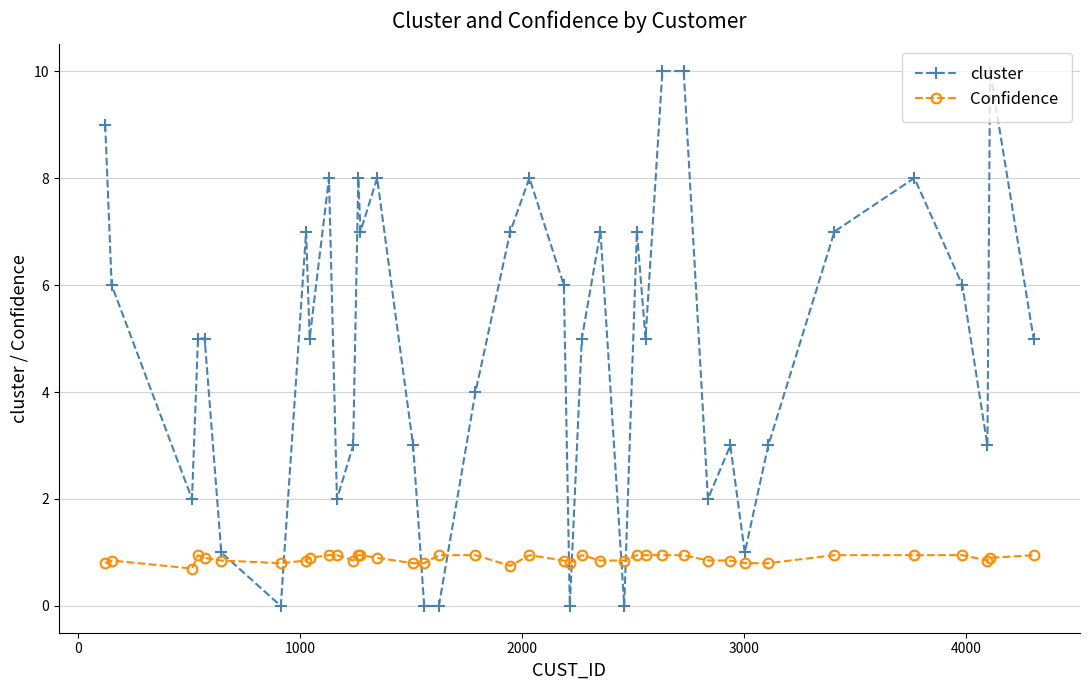

Rank the series by their average value, from lowest to highest.

Confidence, cluster